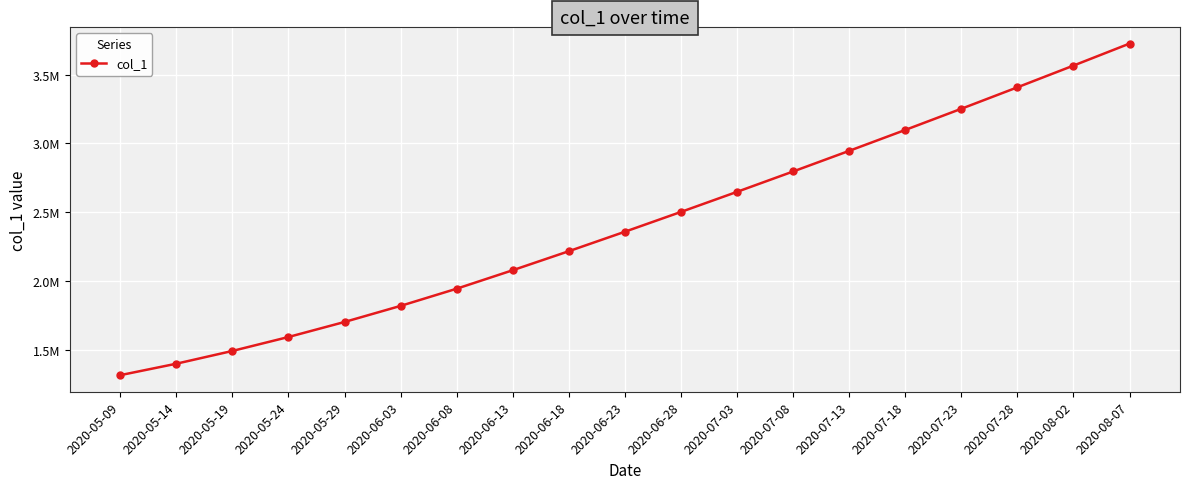

Does the chart have visible grid lines?

Yes